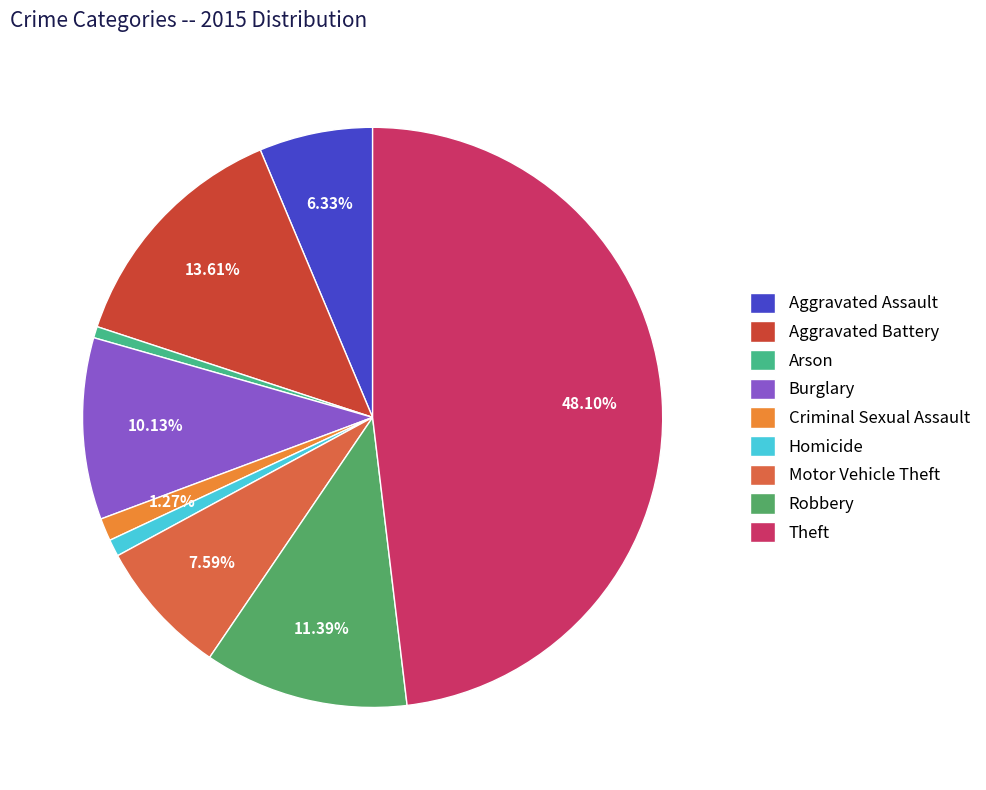

To the nearest percent, what percentage of the pie is Arson?

1%